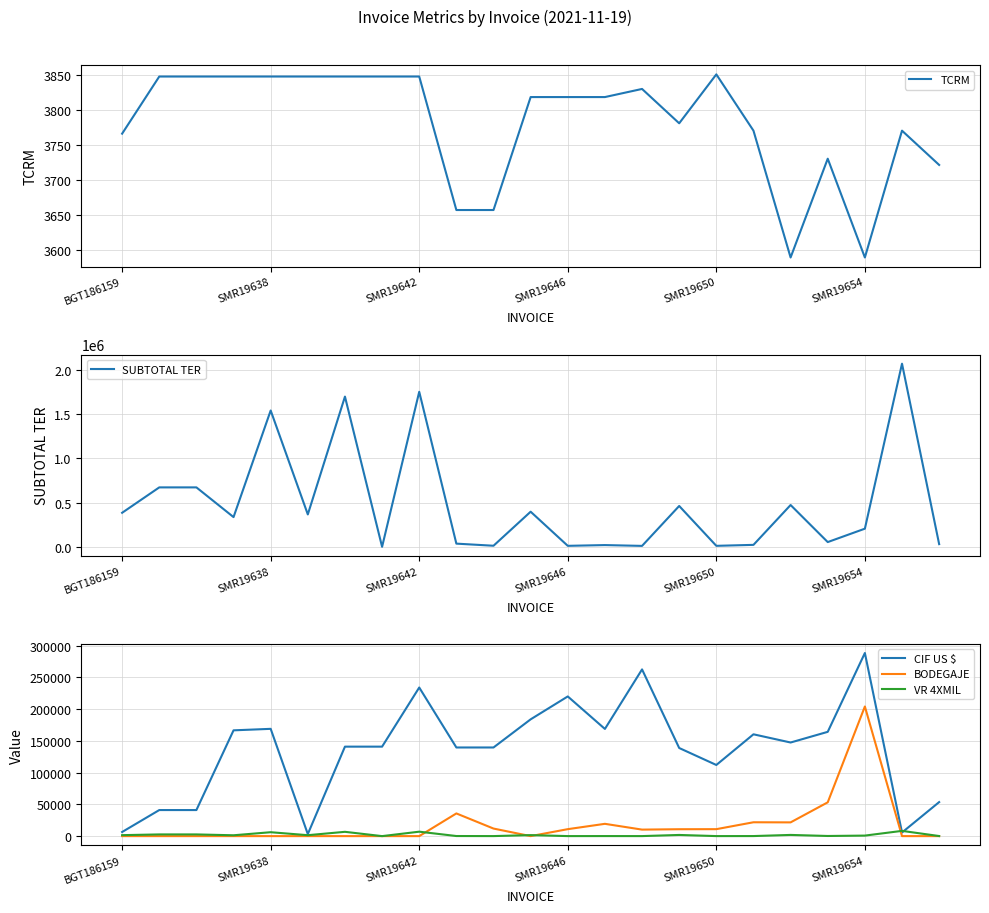

At 17, list the series in order from smallest to largest.

VR 4XMIL, TCRM, BODEGAJE, SUBTOTAL TER, CIF US $